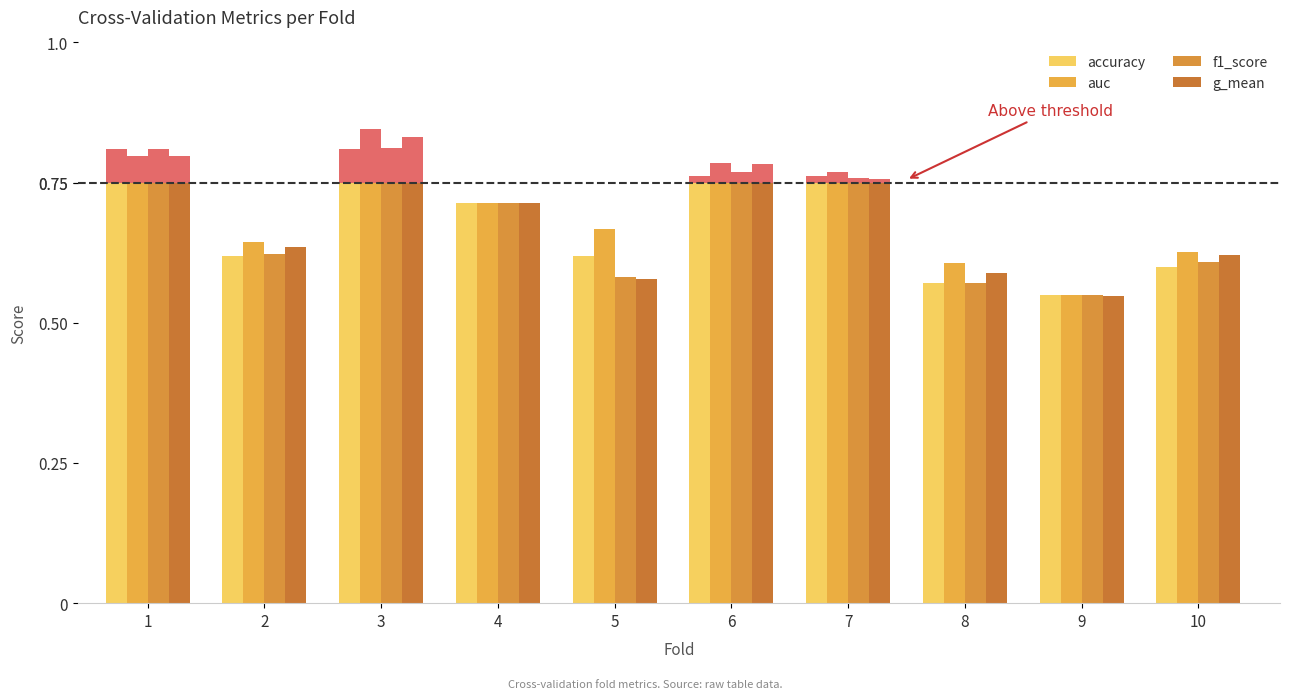

True or false: accuracy has a value of 0.8 at 1.

True